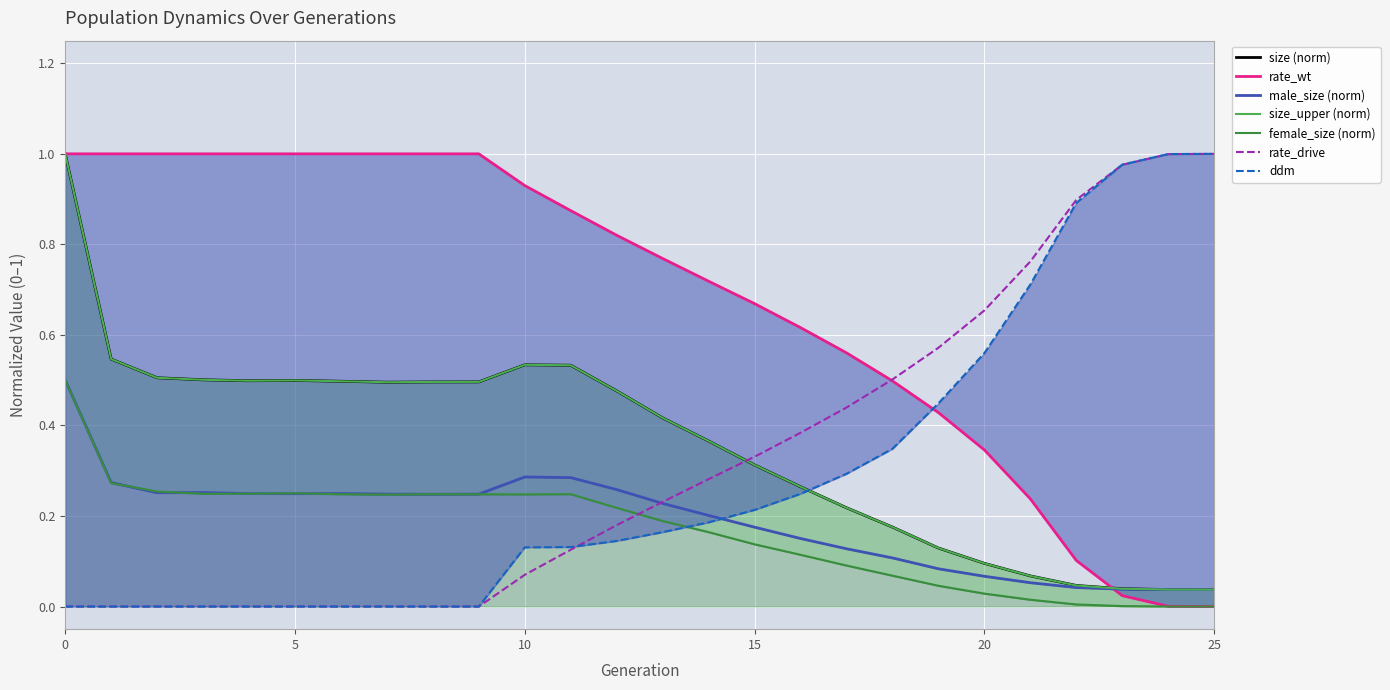

What is the sum of all female_size values?

4.3